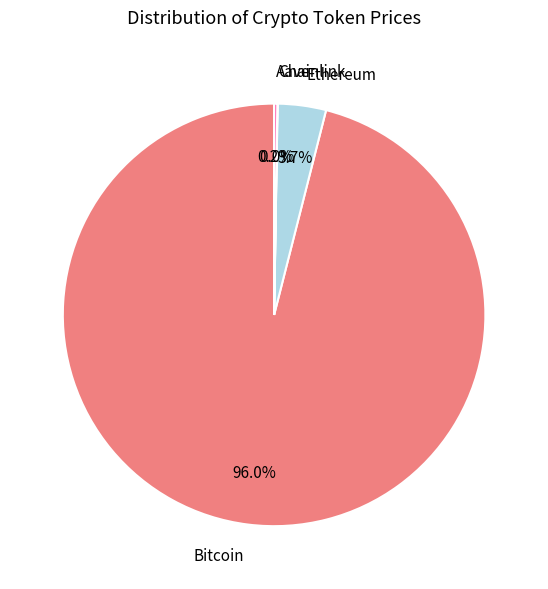

Count the number of slices in the pie.

4